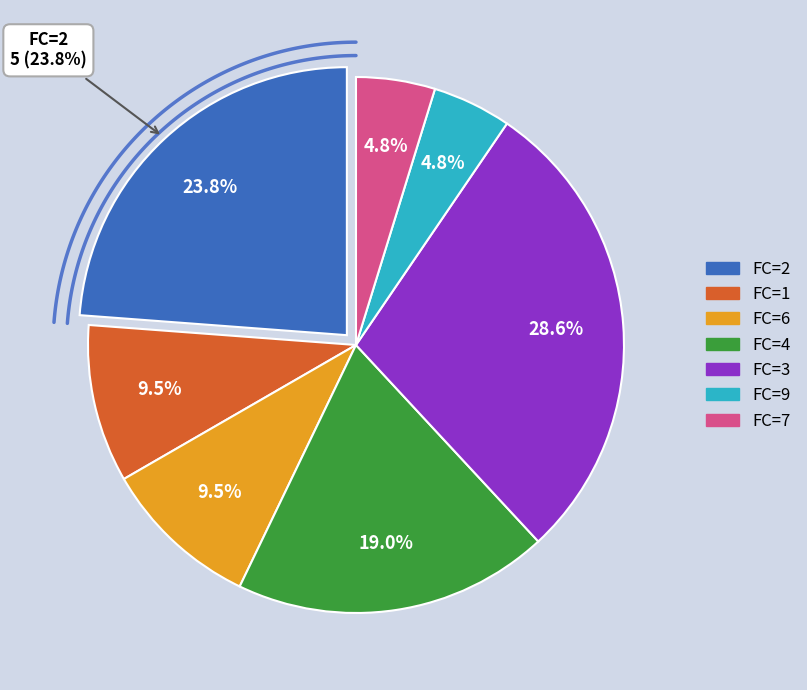

Rank the categories by value from highest to lowest.

FC_3, FC_2, FC_4, FC_1, FC_6, FC_9, FC_7